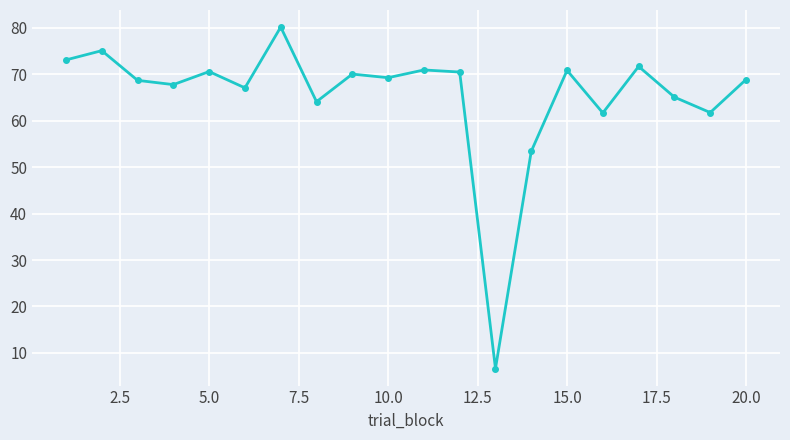

What is the average value?

65.4